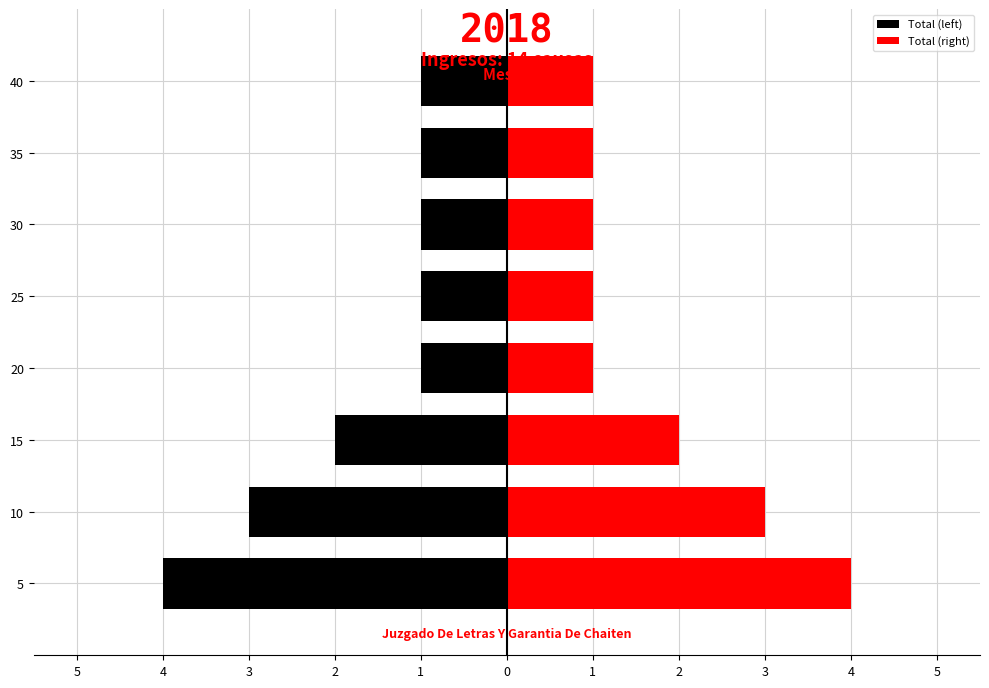

What is the maximum value for Total (left)?

-1